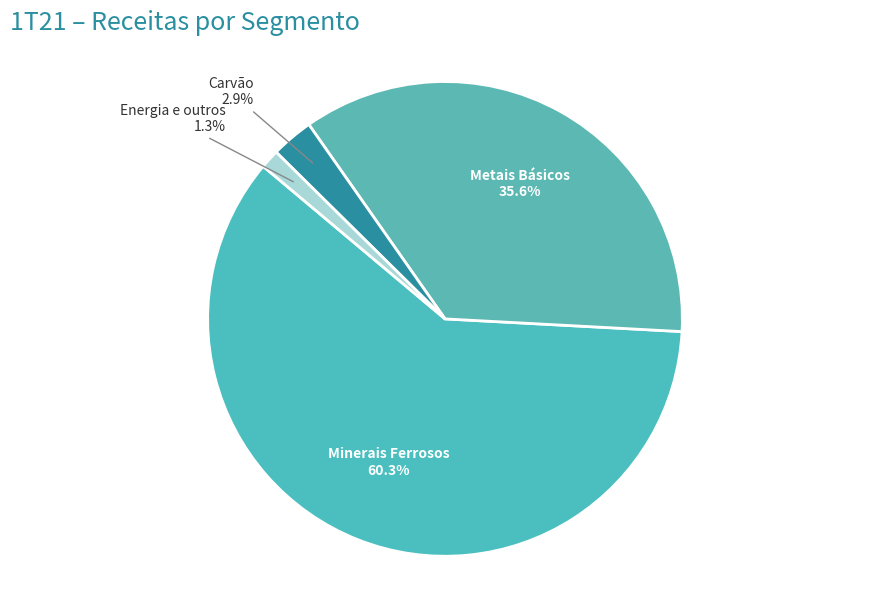

Count the number of slices in the pie.

4